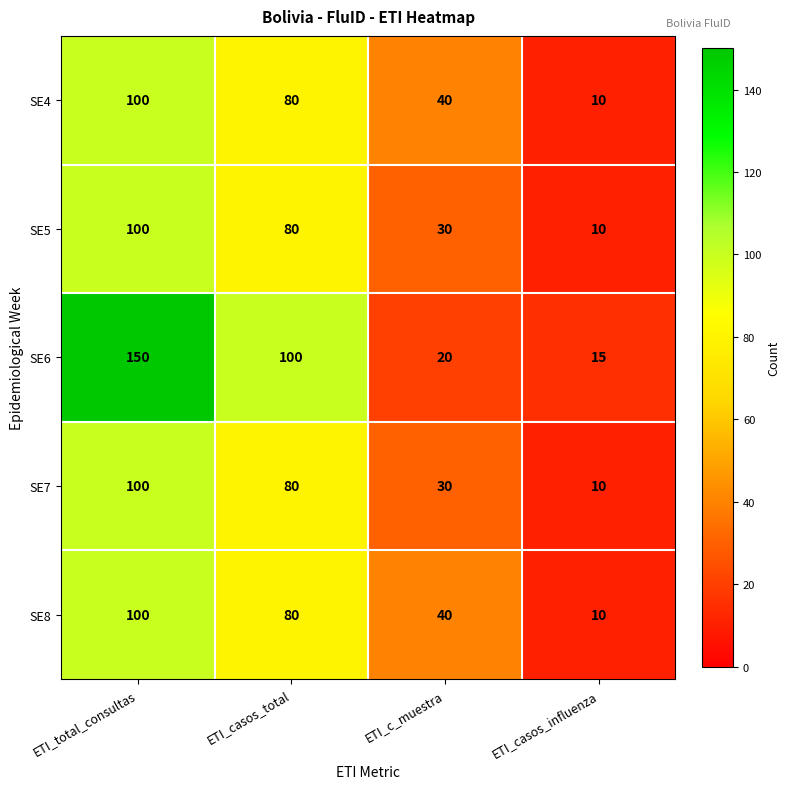

List the labels in order of SE6 value, largest first.

ETI_total_consultas, ETI_casos_total, ETI_c_muestra, ETI_casos_influenza